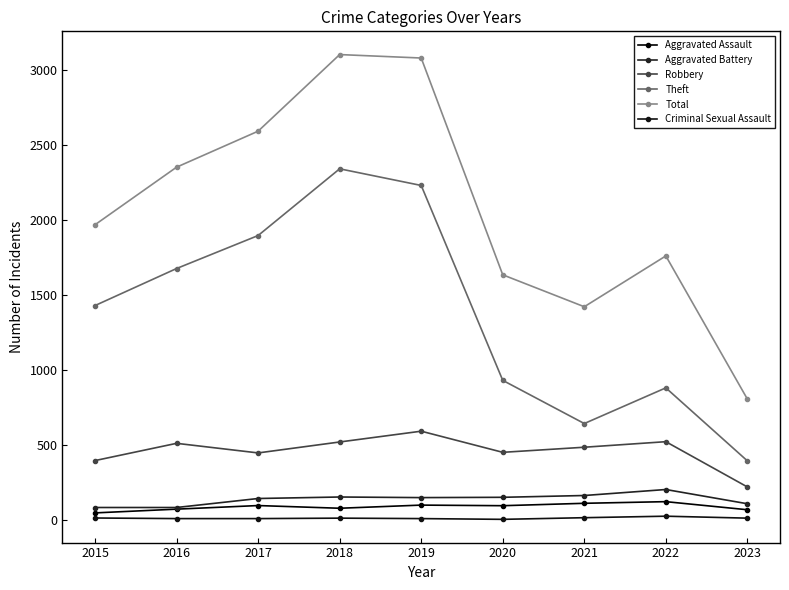

How many lines are shown in the chart?

6